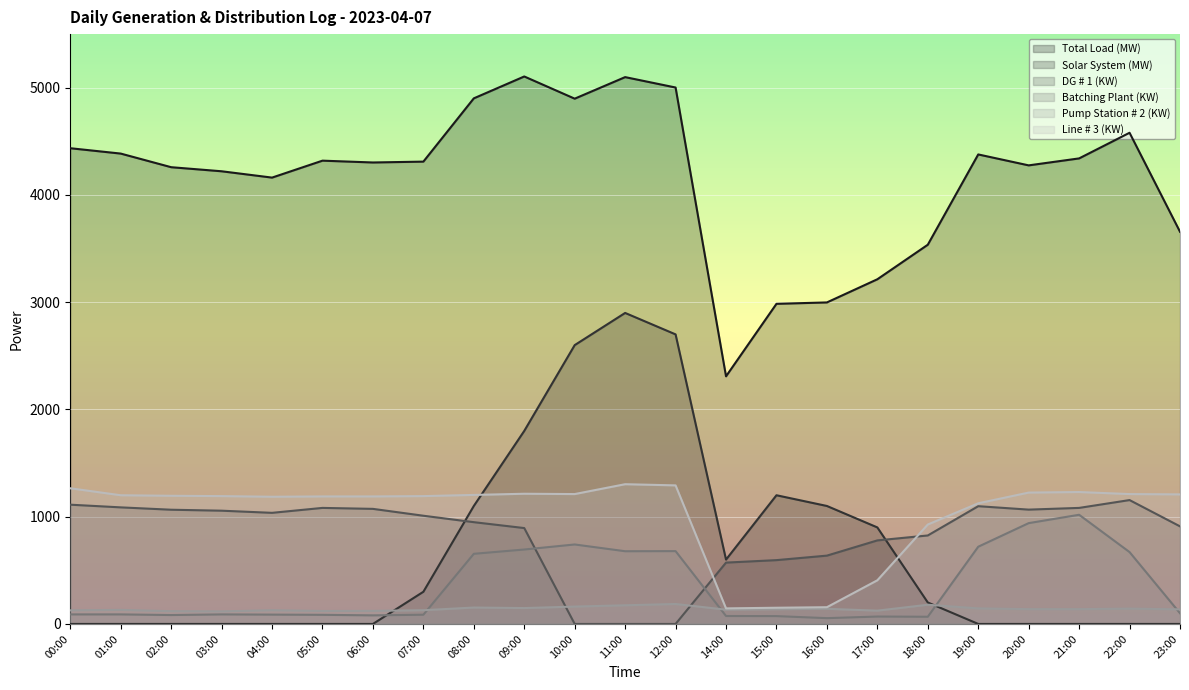

Which has a higher value, 19:00 or 05:00?

19:00